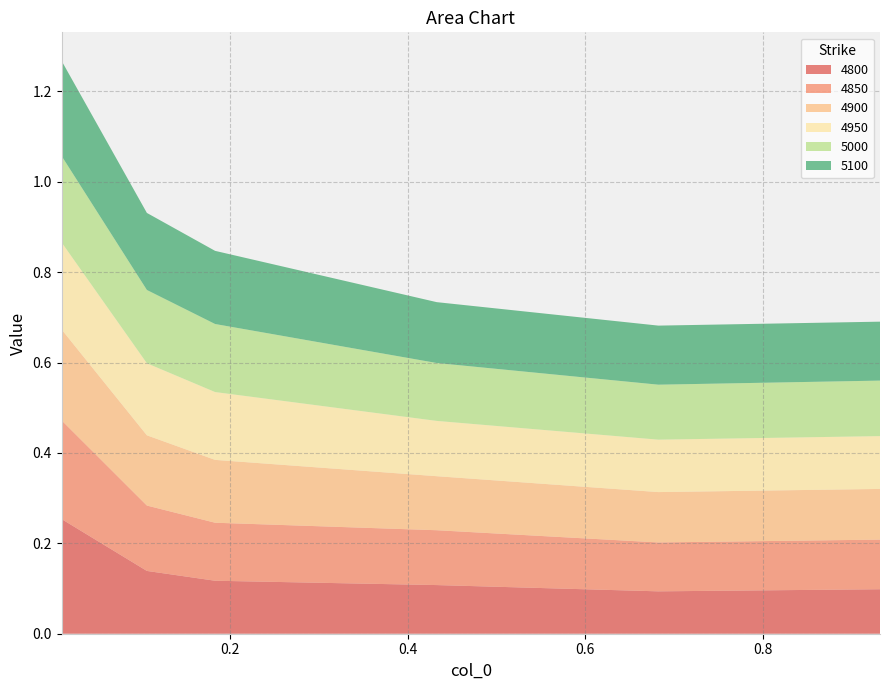

Reading left to right, transcribe all the data shown in this chart.

4800: 0.01095890410958904=0.3	0.1068493150684932=0.1	0.1835616438356164=0.1	0.4328767123287671=0.1	0.6821917808219178=0.1	0.9315068493150684=0.1
4850: 0.01095890410958904=0.2	0.1068493150684932=0.1	0.1835616438356164=0.1	0.4328767123287671=0.1	0.6821917808219178=0.1	0.9315068493150684=0.1
4900: 0.01095890410958904=0.2	0.1068493150684932=0.2	0.1835616438356164=0.1	0.4328767123287671=0.1	0.6821917808219178=0.1	0.9315068493150684=0.1
4950: 0.01095890410958904=0.2	0.1068493150684932=0.2	0.1835616438356164=0.2	0.4328767123287671=0.1	0.6821917808219178=0.1	0.9315068493150684=0.1
5000: 0.01095890410958904=0.2	0.1068493150684932=0.2	0.1835616438356164=0.2	0.4328767123287671=0.1	0.6821917808219178=0.1	0.9315068493150684=0.1
5100: 0.01095890410958904=0.2	0.1068493150684932=0.2	0.1835616438356164=0.2	0.4328767123287671=0.1	0.6821917808219178=0.1	0.9315068493150684=0.1